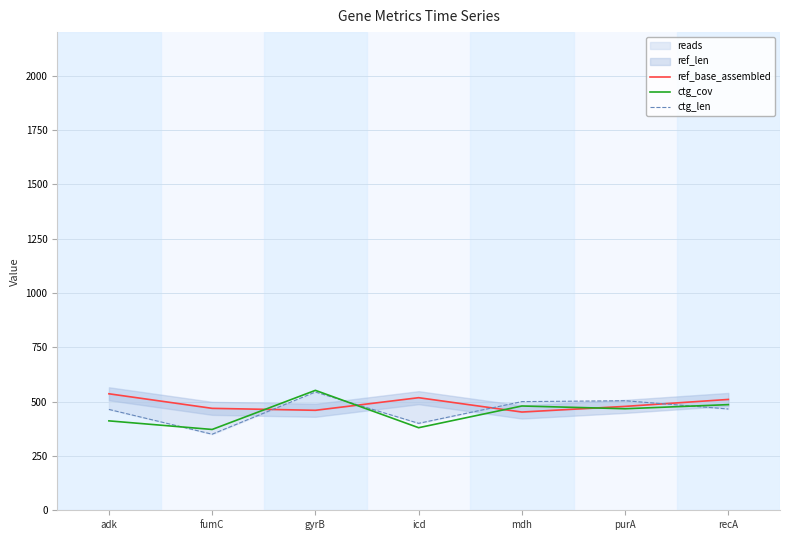

What is the difference between the maximum and minimum values in the ctg_cov series?

180.0